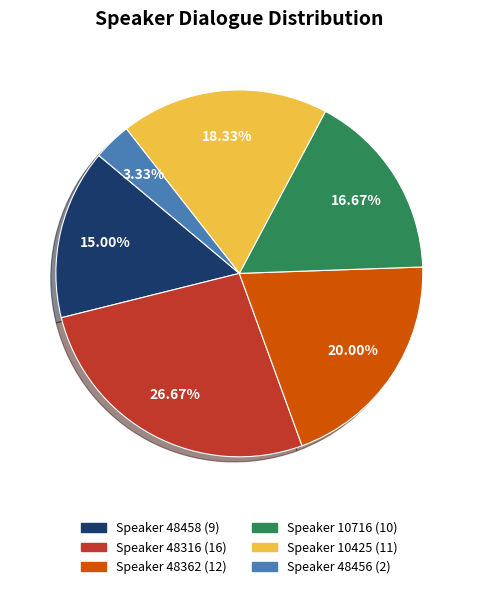

Does any single category account for the majority?

No